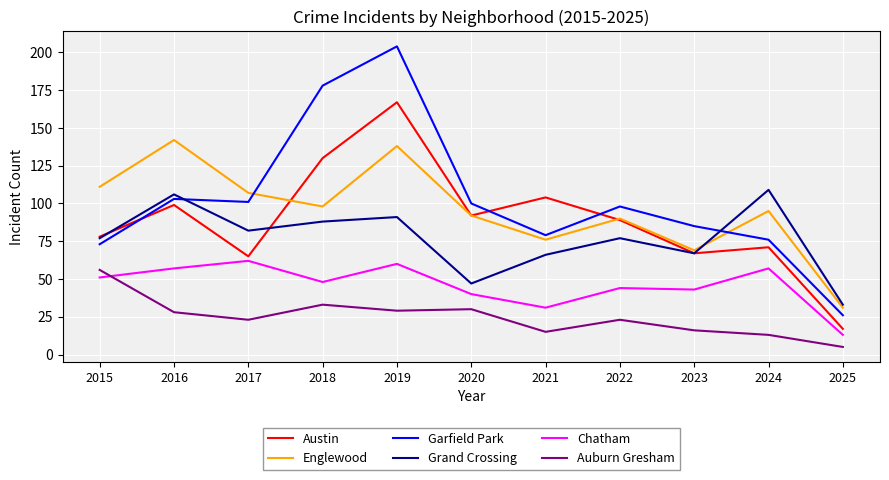

What is the lowest value of the Garfield Park series?

26